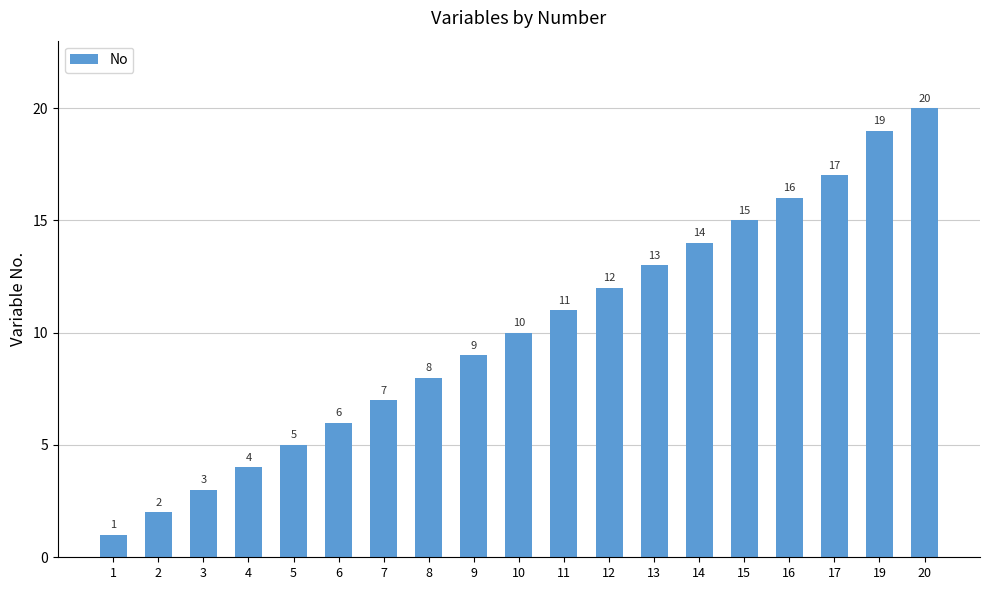

What is the sum of the values at 15 and 11?

26